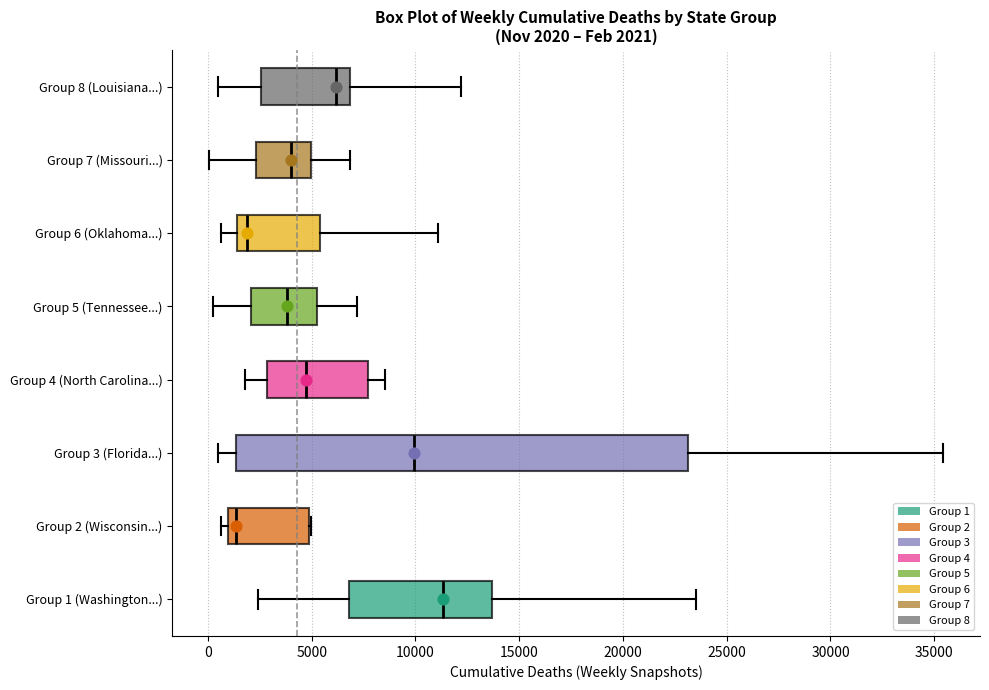

Which box has the furthest to the right median line?

Group 1 (Washington...)